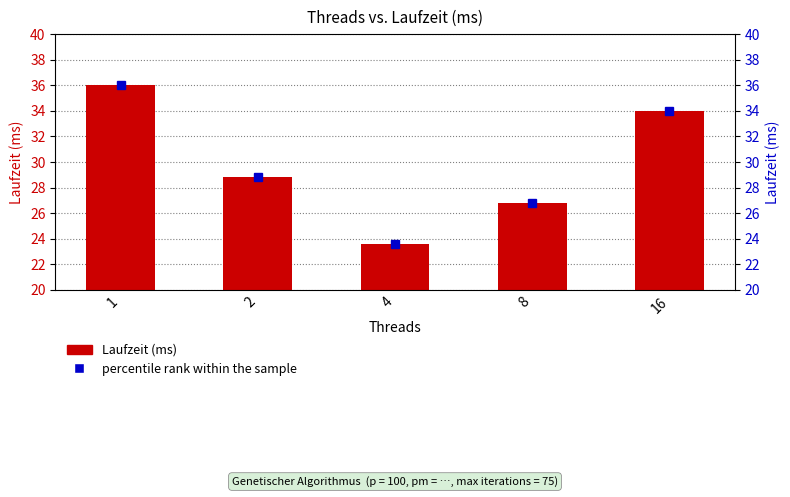

What is the value of the Laufzeit (ms) bar at the 2nd from the left?

28.8